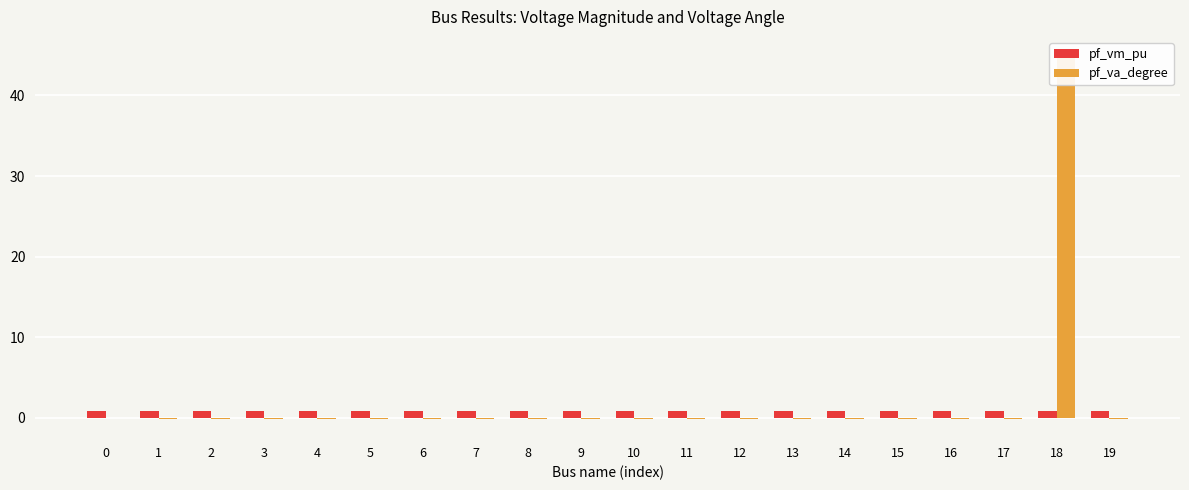

What is the value of the pf_va_degree bar at the 19th from the left?

45.0